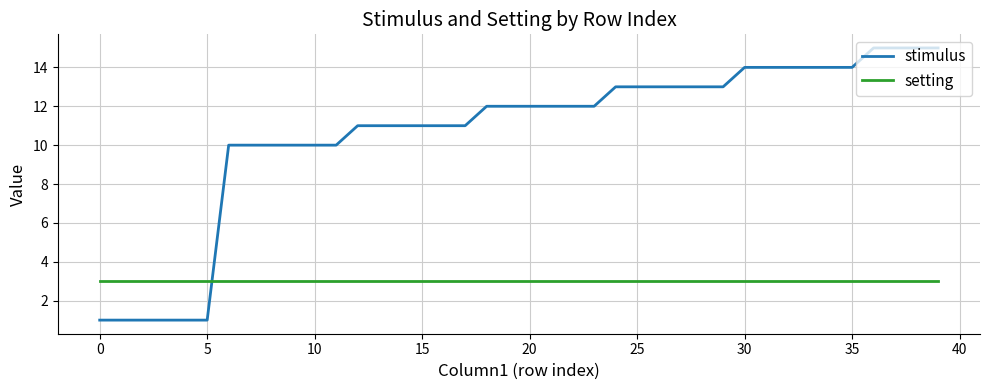

List the series in order of their overall mean, highest first.

stimulus, setting